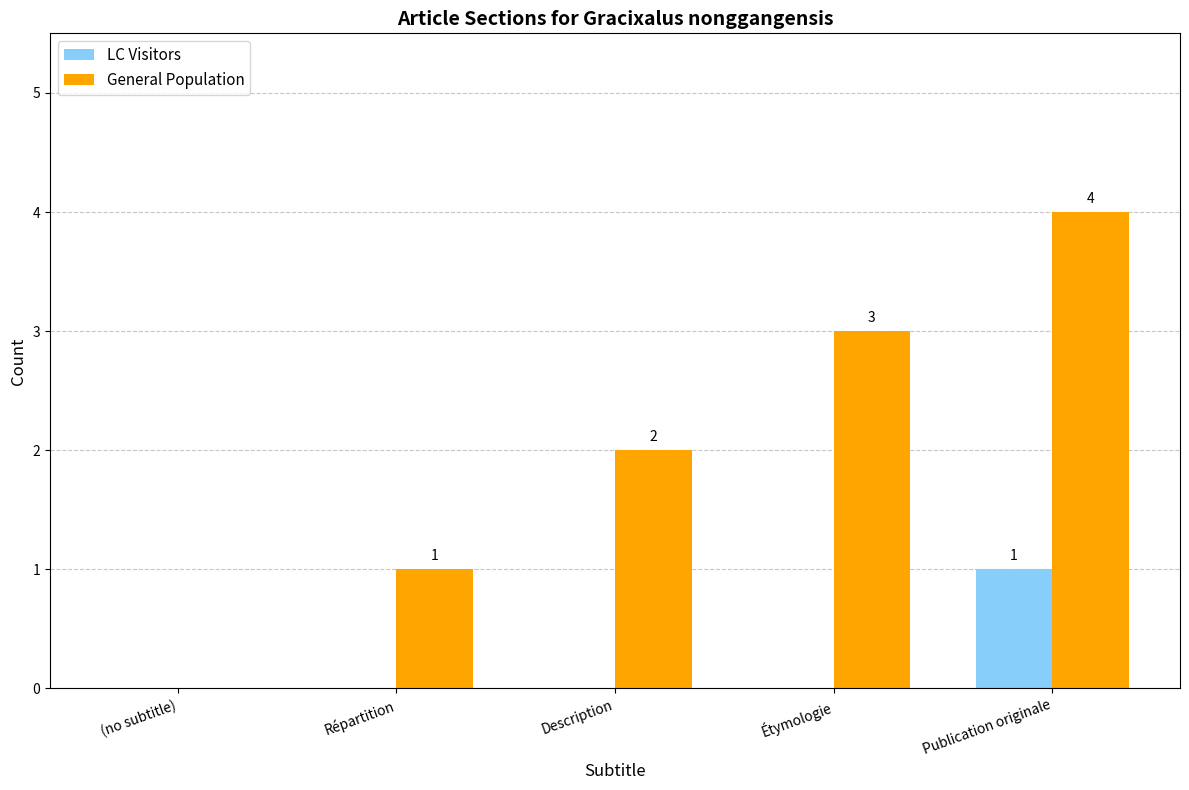

Count the General Population values in the range 1 to 3.

3